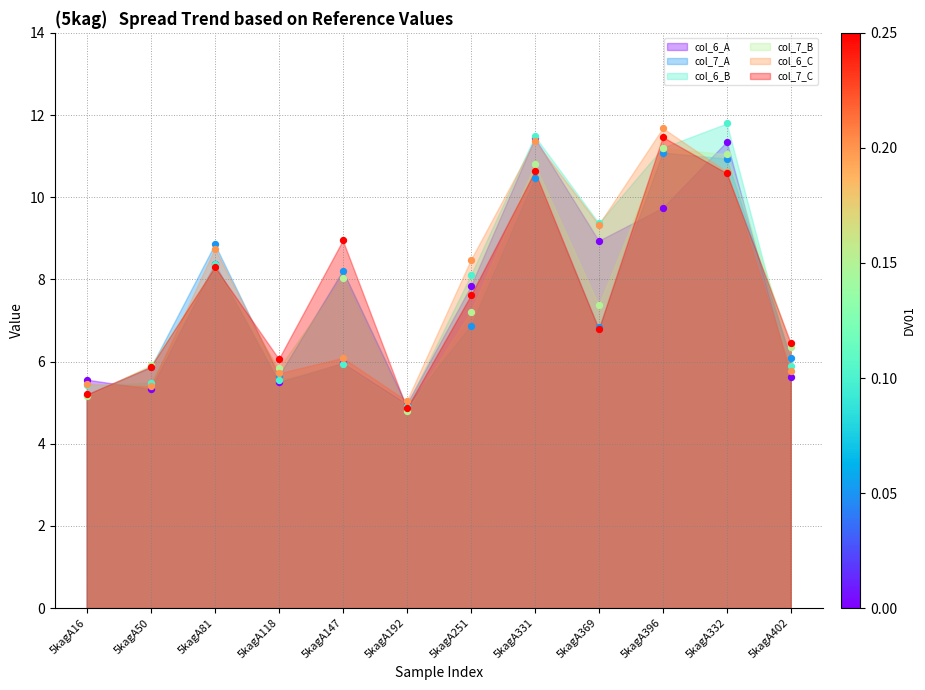

Which series has the largest total across all categories?

col_6_C